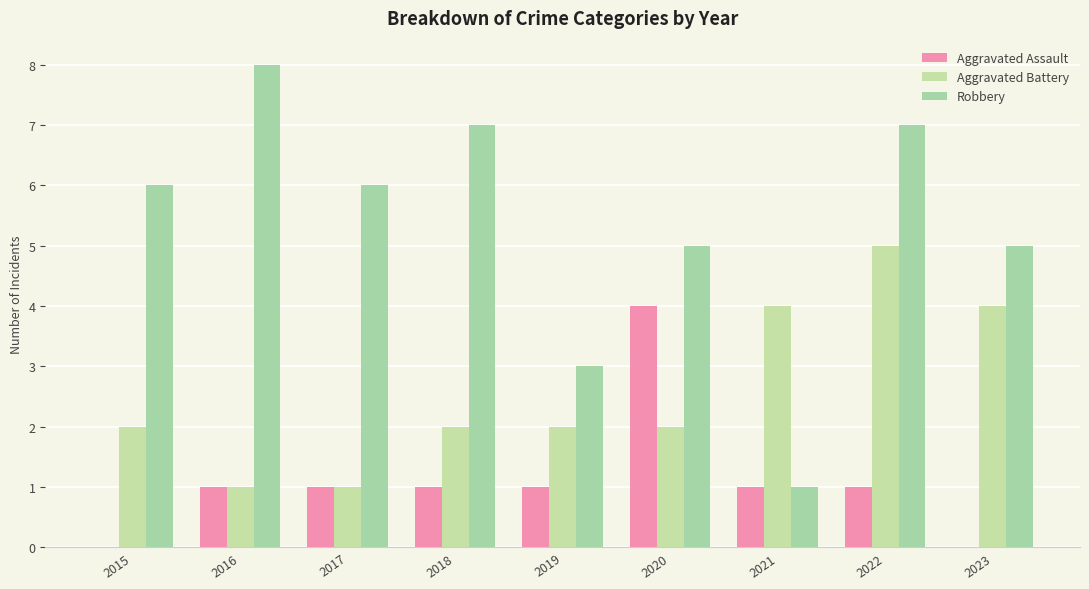

Where does the Aggravated Assault series first go above 1?

2020